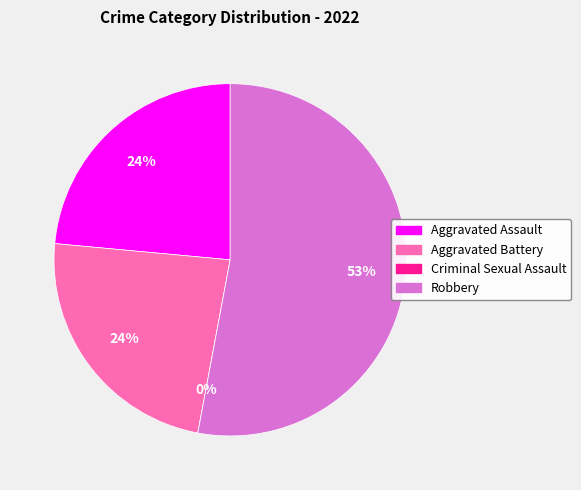

What percentage do Criminal Sexual Assault and Aggravated Battery together represent?

23.5%